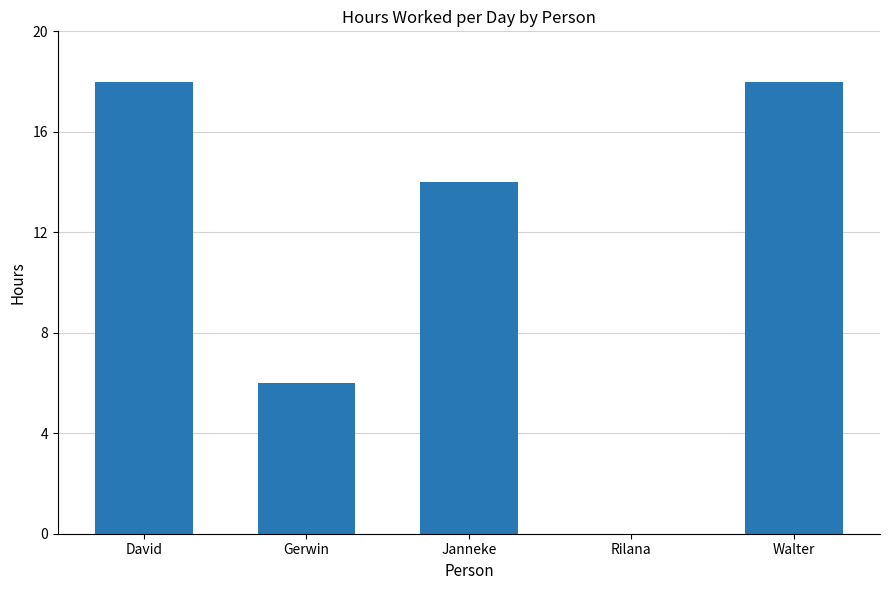

Reading right to left, extract all data points from this chart.

Walter=18	Rilana=0	Janneke=14	Gerwin=6	David=18